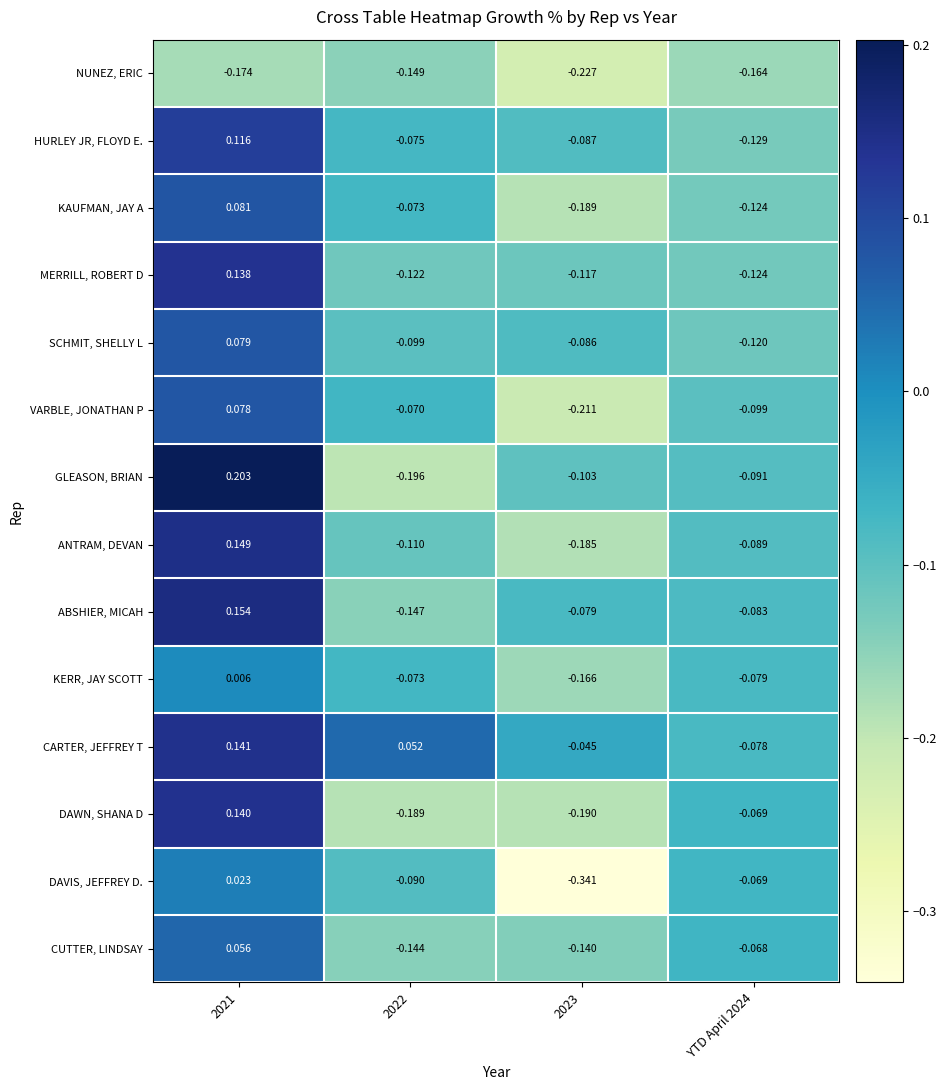

Between 2021 and 2022, which series saw the biggest shift?

GLEASON, BRIAN